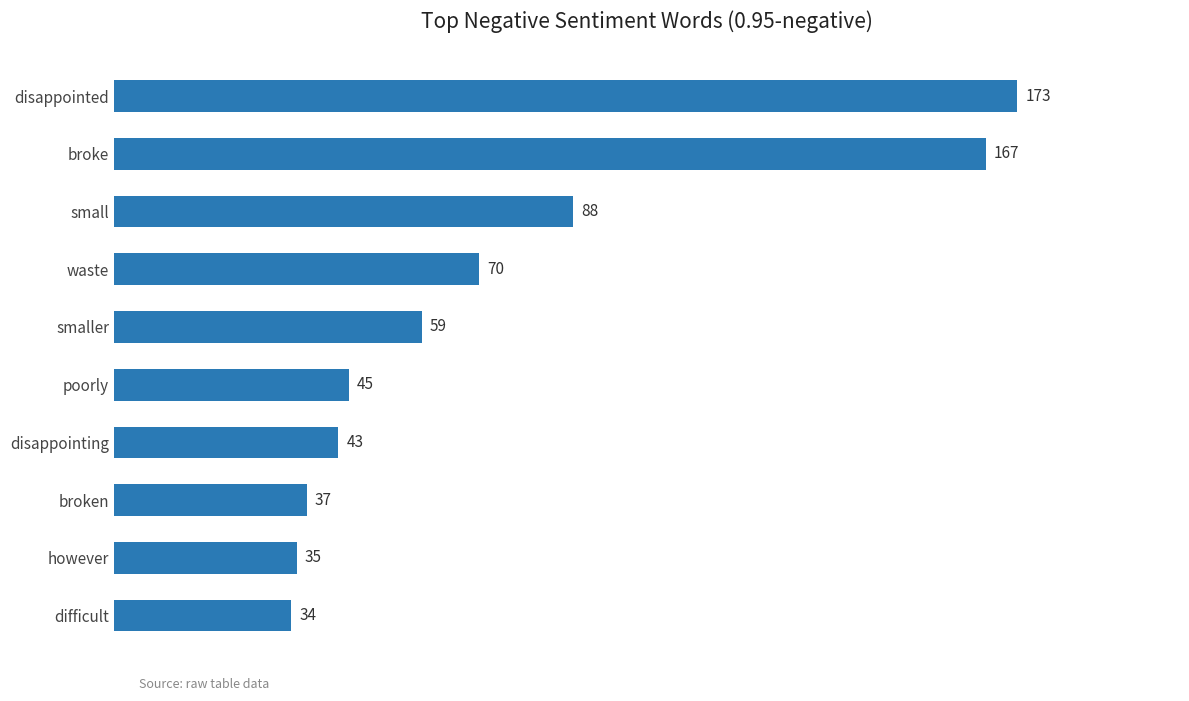

The value at broken is 59. True or false?

False